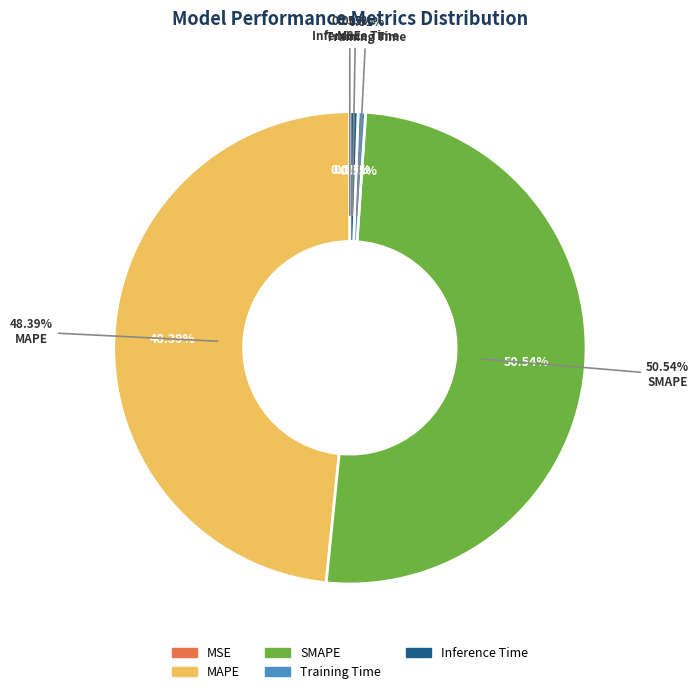

Is it true that Training Time is 1% of the pie?

True